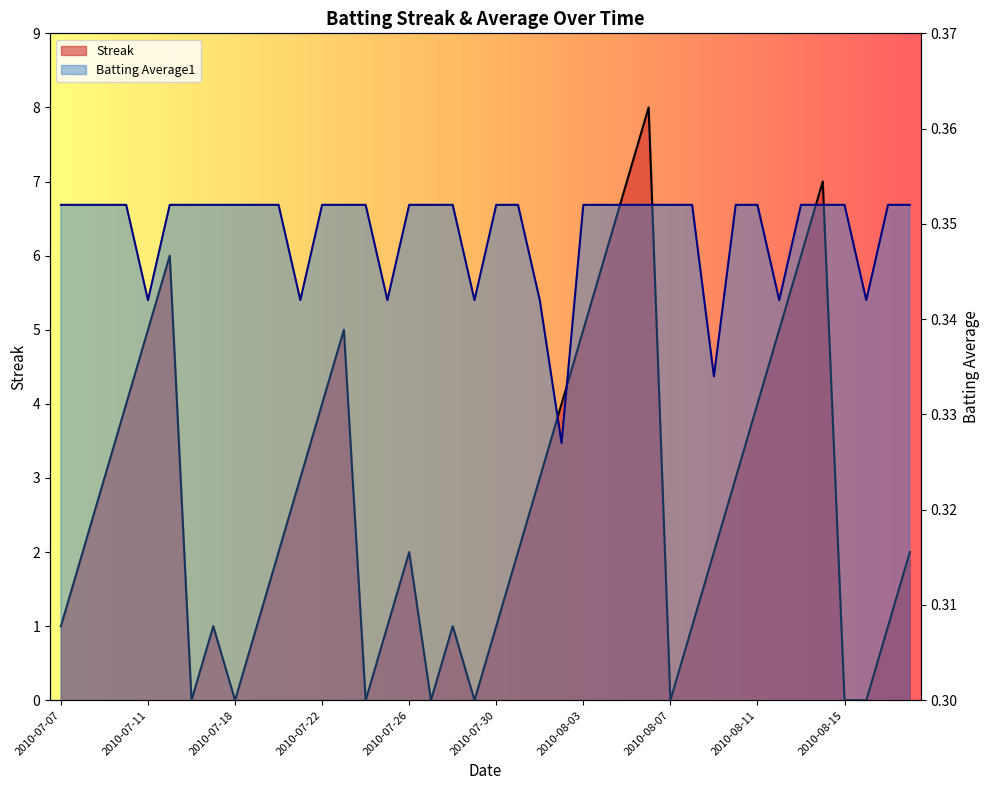

What are all the series names shown in the legend?

Streak, Batting Average1